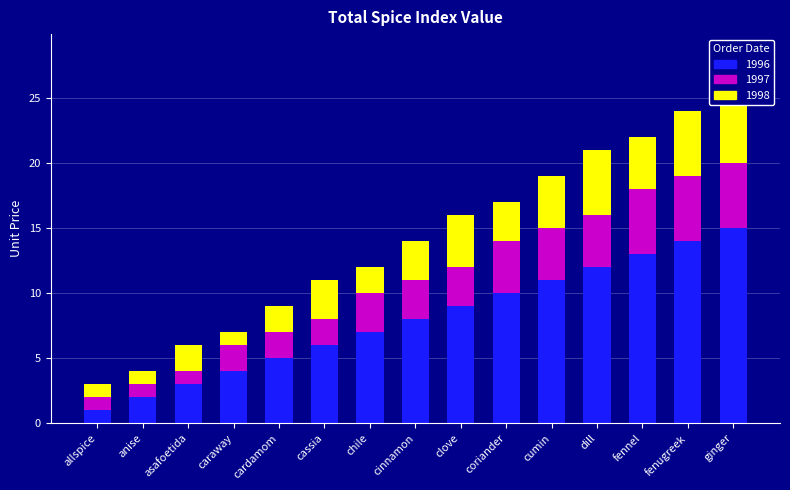

What is the sum of the 1998 values at clove and asafoetida?

6